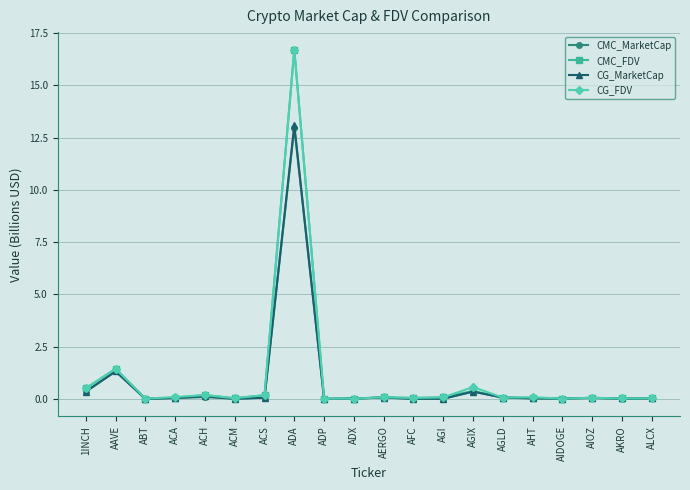

How many lines are shown in the chart?

4